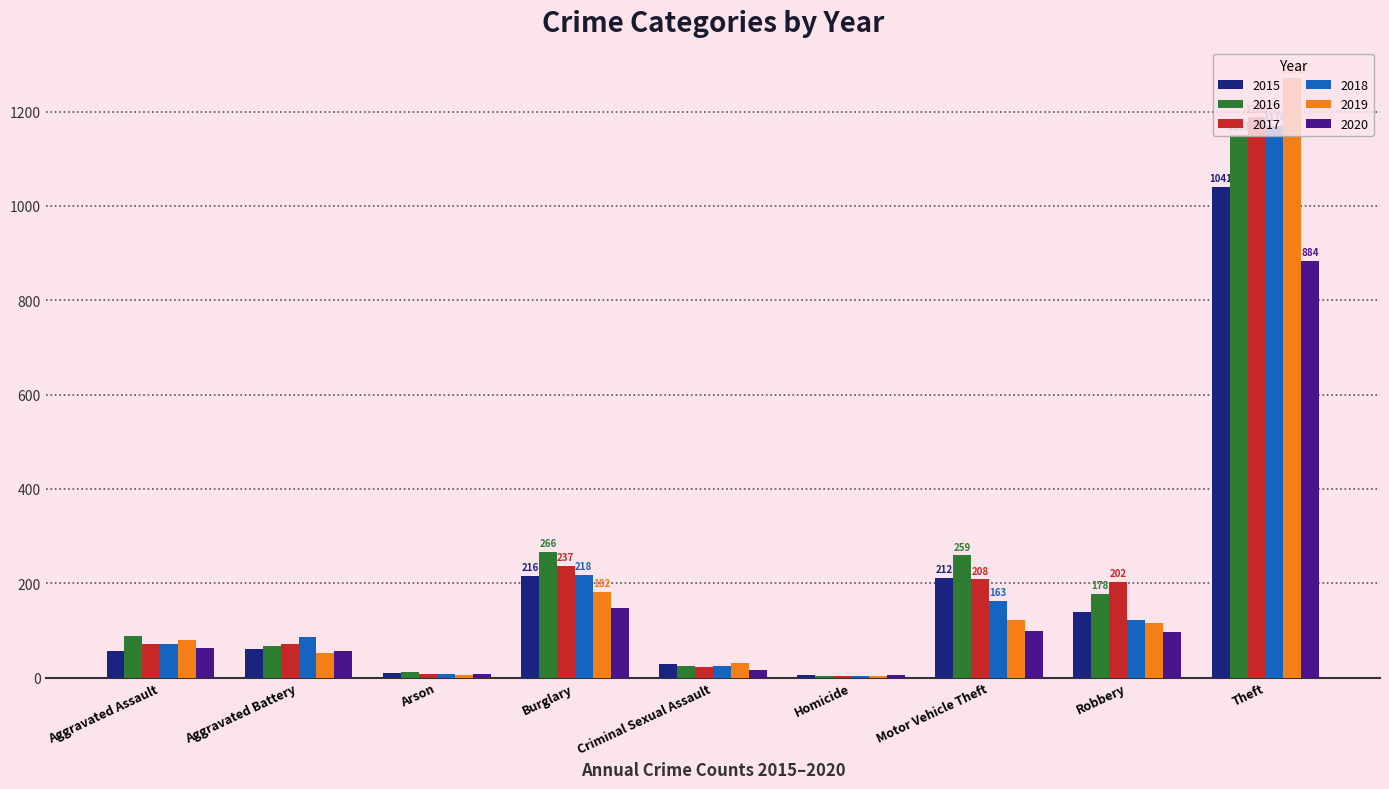

What is the greatest value displayed?

1272